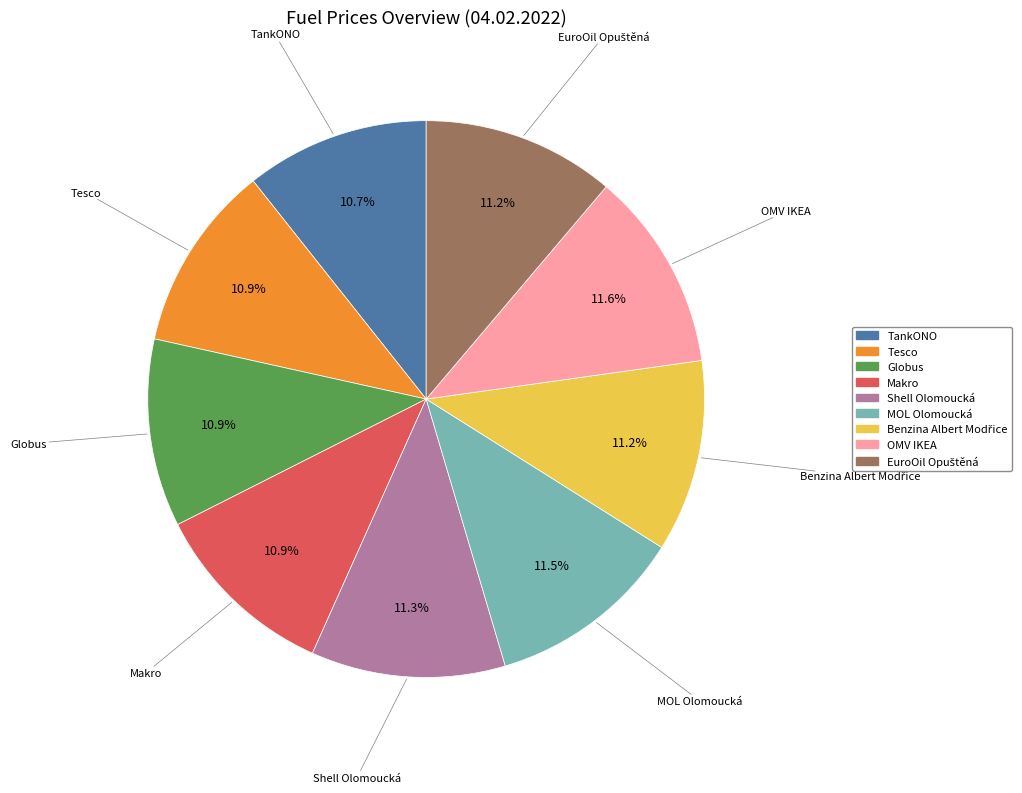

Count the number of slices in the pie.

9